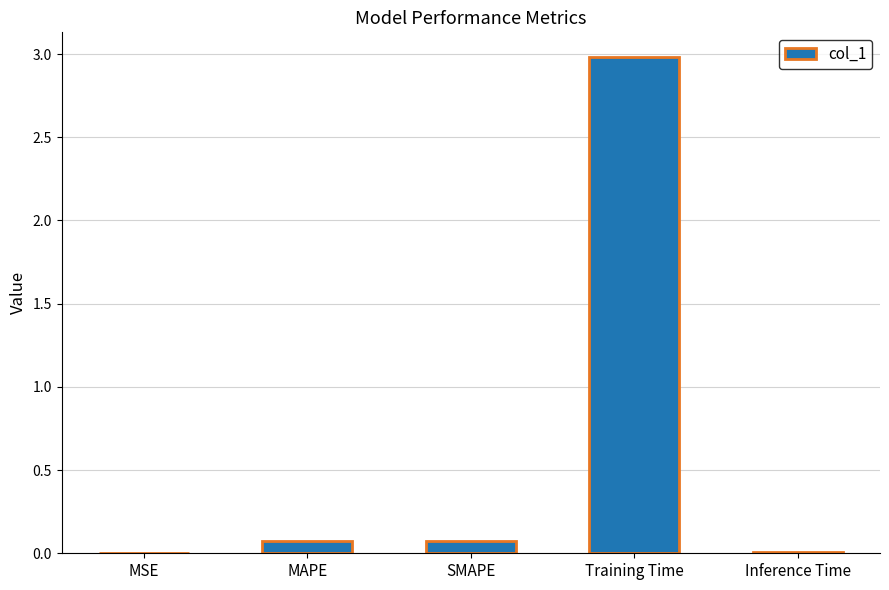

Are the bars grouped side by side (vs. stacked)?

No